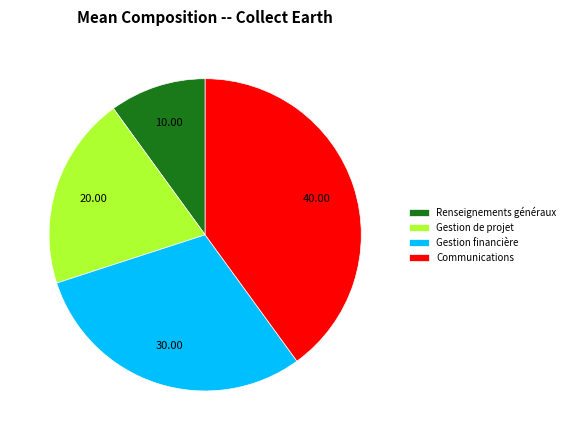

Do Renseignements généraux and Gestion financière together represent more than half of the pie?

No